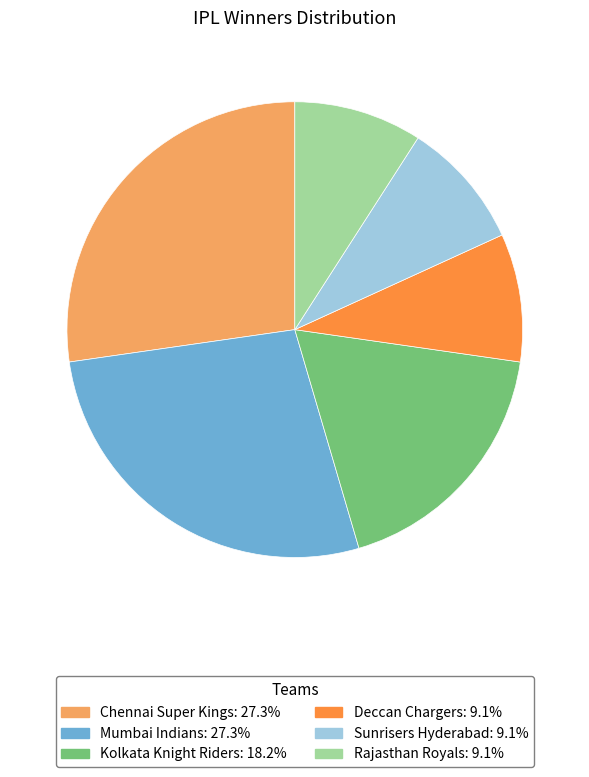

Do Deccan Chargers and Chennai Super Kings together represent more than half of the pie?

No